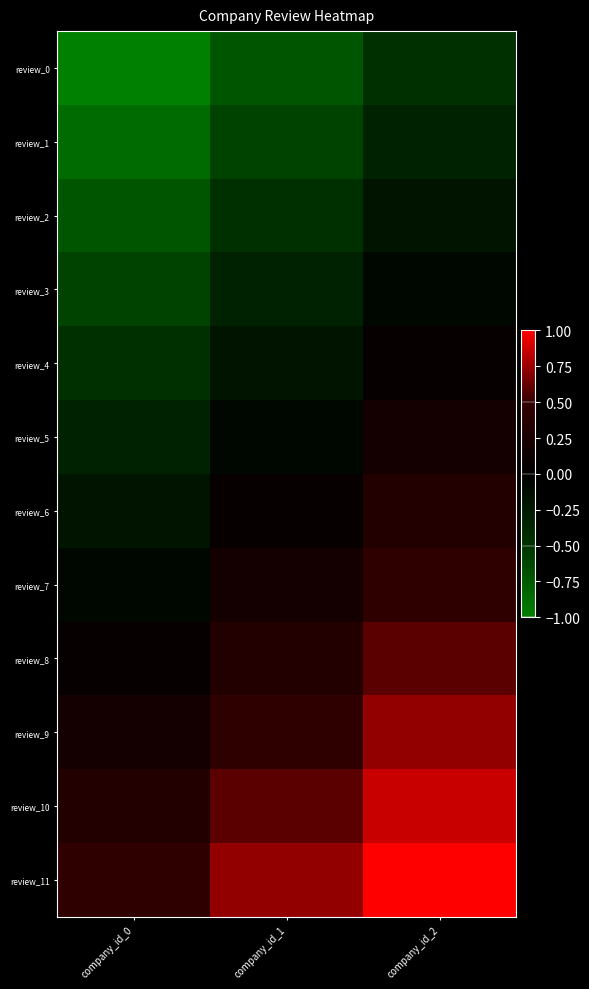

Which has a higher value, company_id_2 or company_id_0?

company_id_2